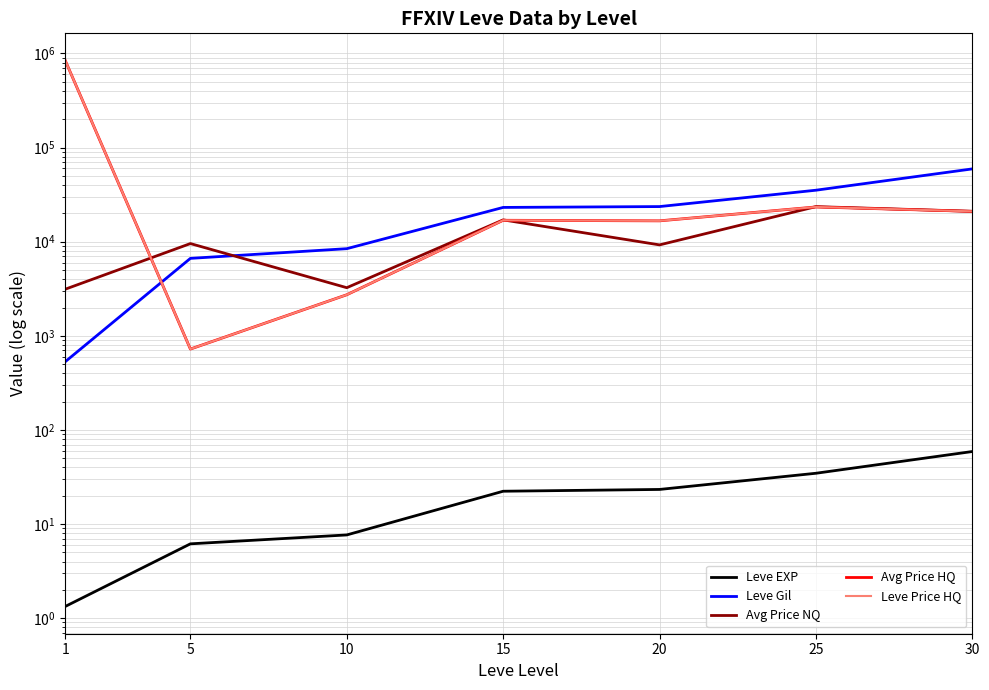

True or false: Leve Price HQ has more than 0 points higher than both neighbors.

True